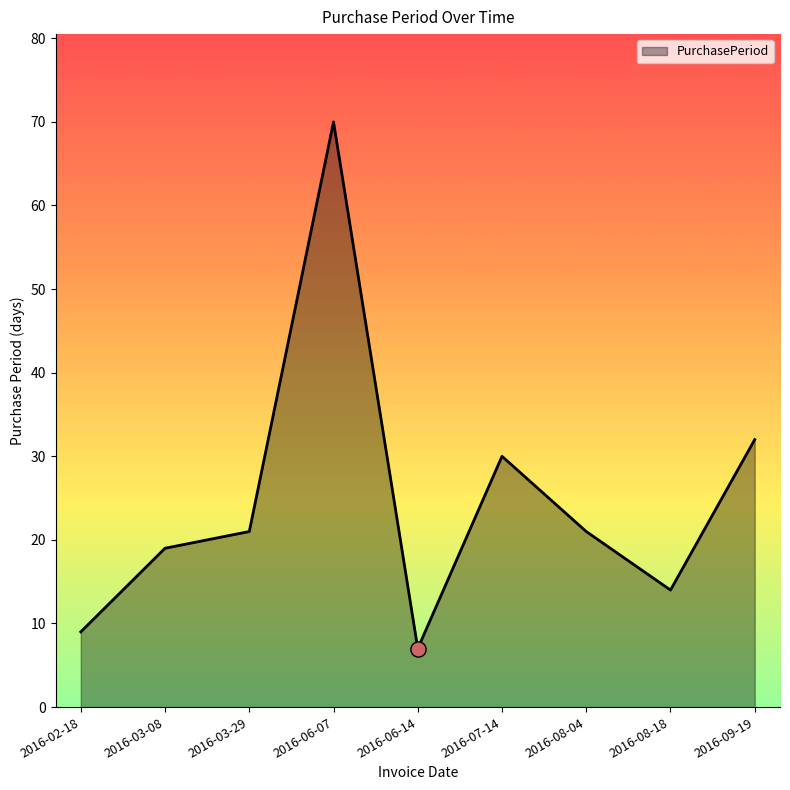

Approximately how many times larger is the value at 2016-03-29 compared to 2016-02-18?

2.3